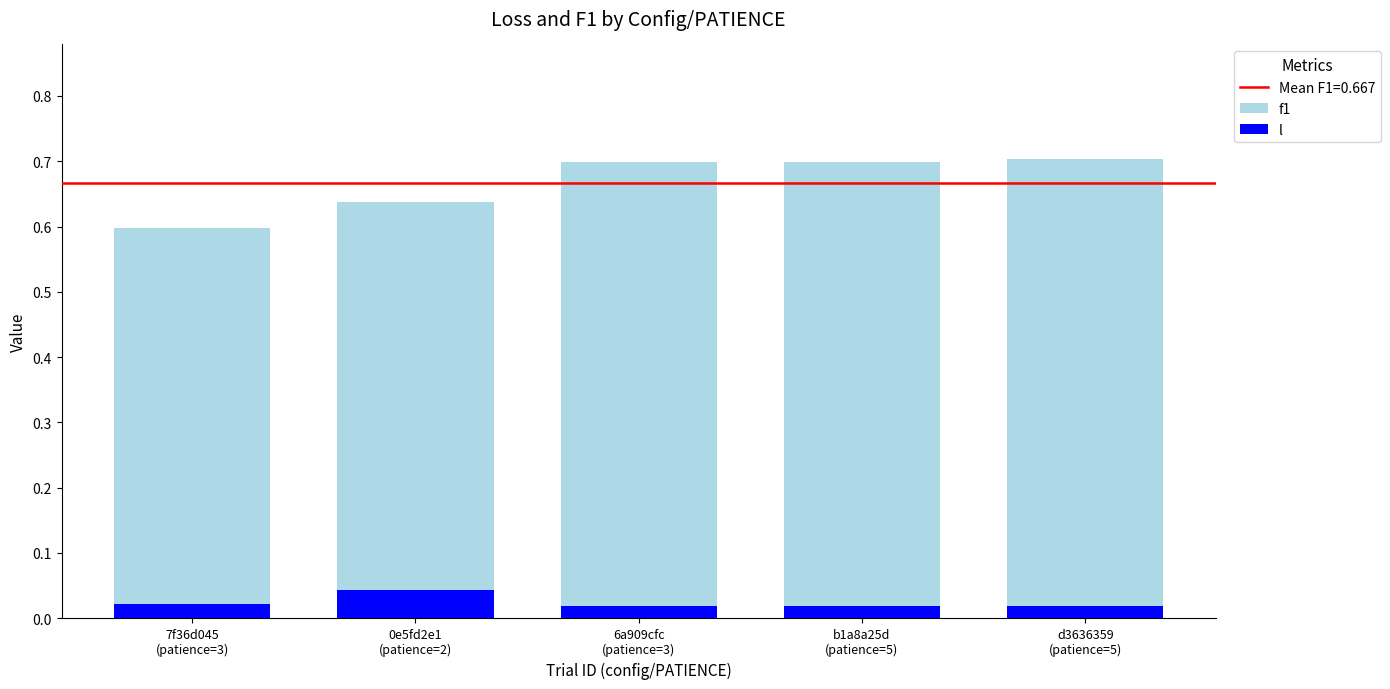

What is the difference between the f1 values at 7f36d045
(patience=3) and d3636359
(patience=5)?

0.1